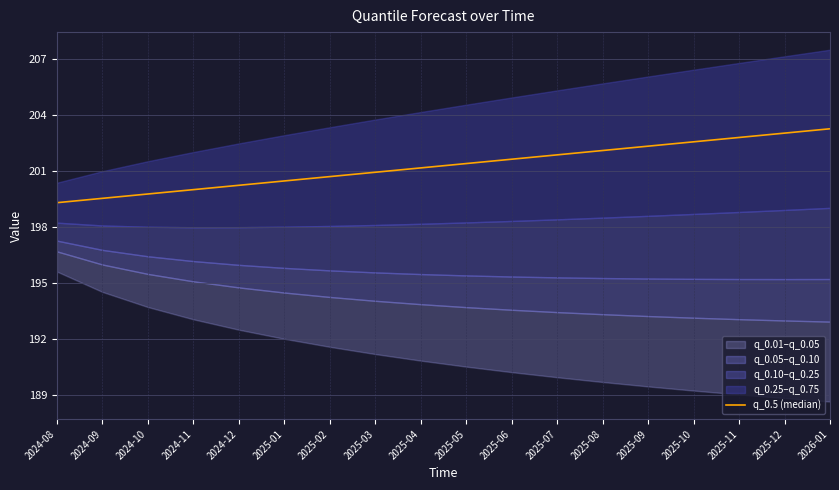

True or false: there are more than 1 points higher than both neighbors.

False